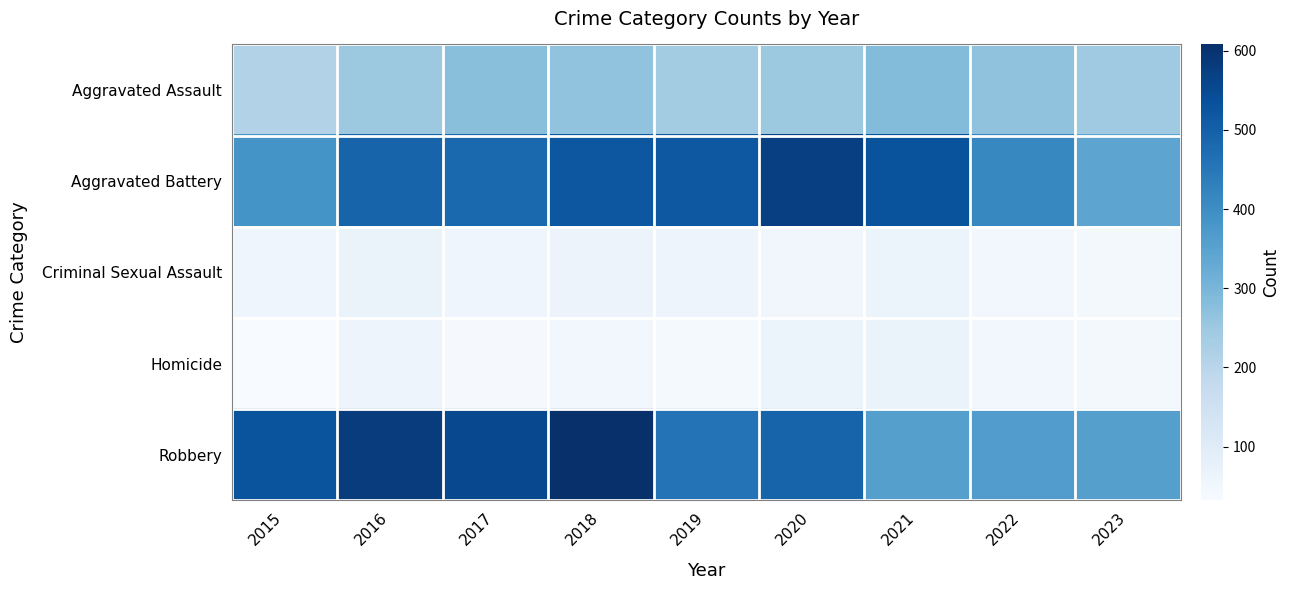

What is the difference between the highest and lowest values at 2019?

480